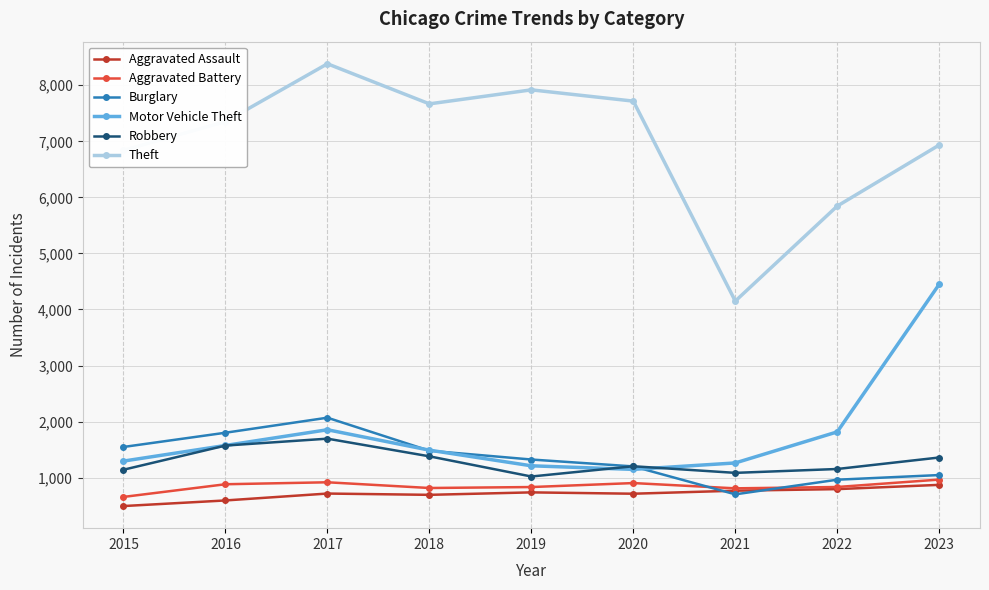

Rank the series by their maximum value, from lowest to highest.

Aggravated Assault, Aggravated Battery, Robbery, Burglary, Motor Vehicle Theft, Theft